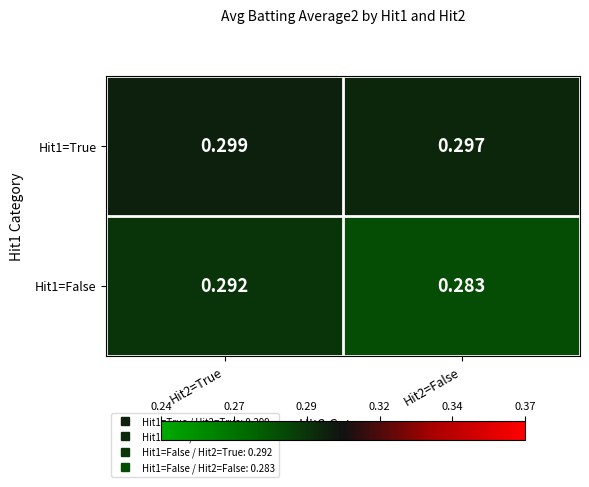

At Hit2=False, list the series in order from smallest to largest.

Hit1=False, Hit1=True